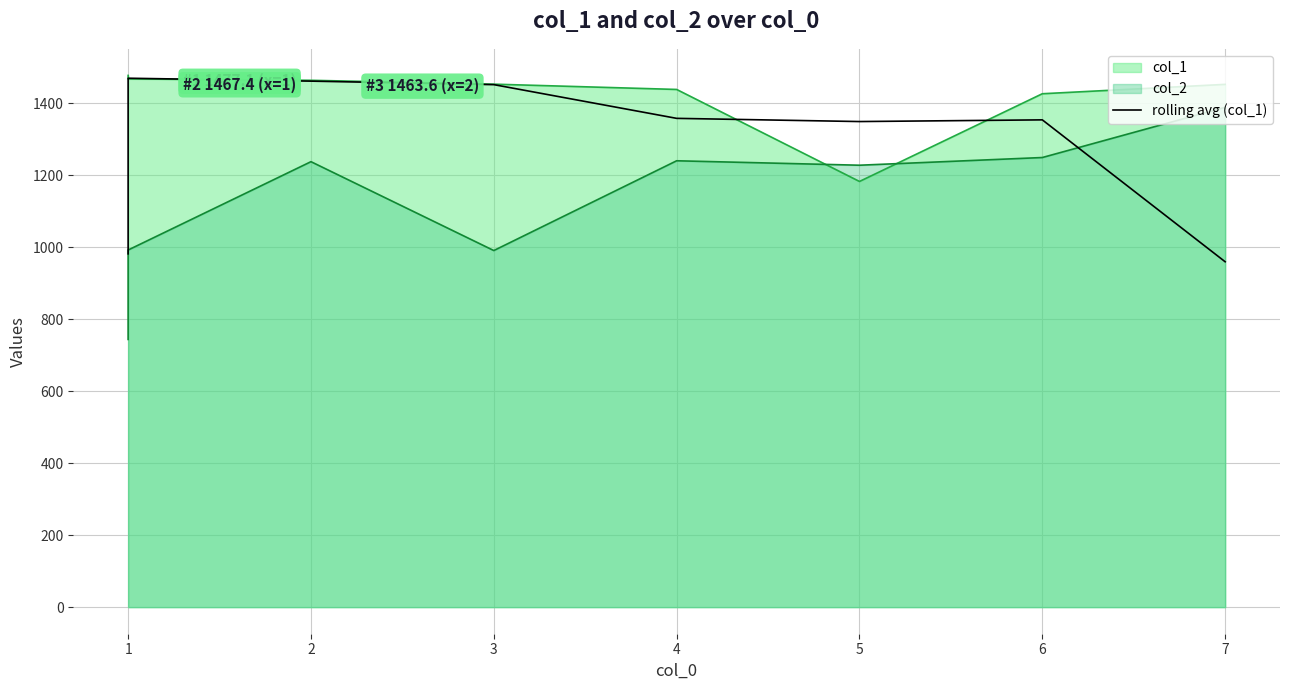

How many lines are shown in the chart?

1